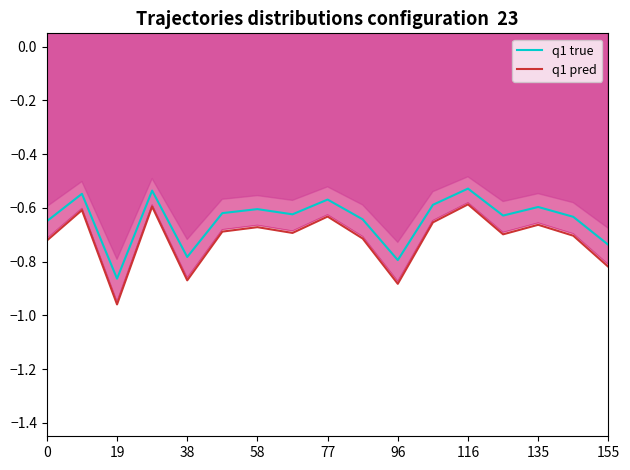

Reading left to right, list all the values displayed in this chart.

q1 true: -0.6	-0.5	-0.9	-0.5	-0.8	-0.6	-0.6	-0.6	-0.6	-0.6	-0.8	-0.6	-0.5	-0.6	-0.6	-0.6	-0.7
q1 pred: -0.7	-0.6	-1.0	-0.6	-0.9	-0.7	-0.7	-0.7	-0.6	-0.7	-0.9	-0.7	-0.6	-0.7	-0.7	-0.7	-0.8